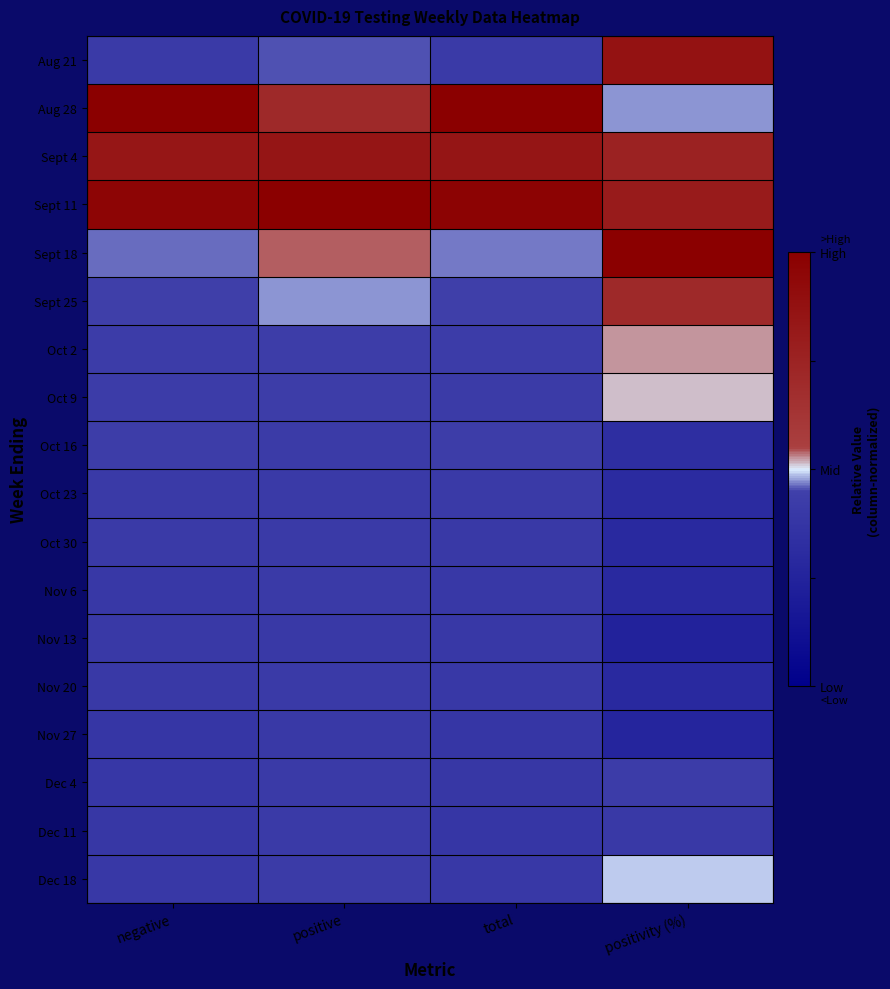

What is the minimum value shown in the chart?

-0.5